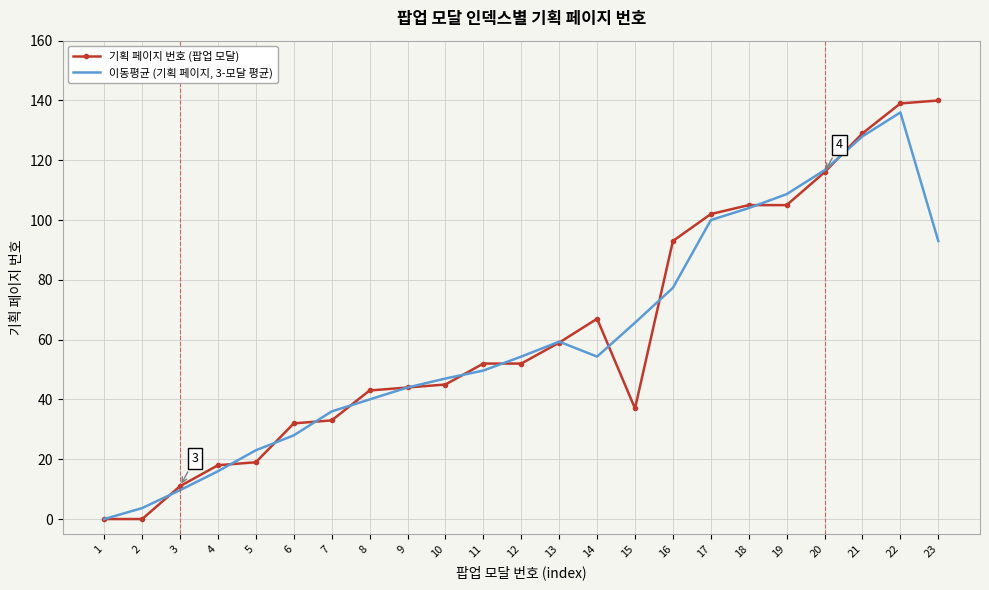

What value does the 기획 페이지 번호 (팝업 모달) series have at 5?

19.0